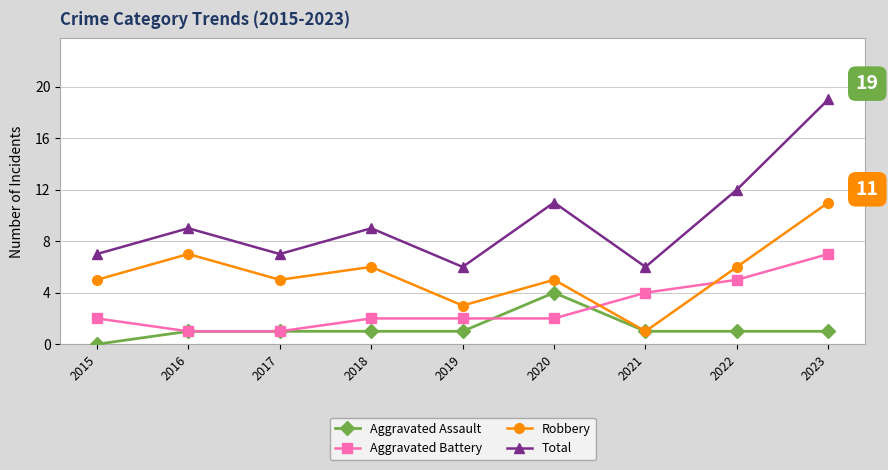

What is the difference between the highest and lowest values at 2020?

9